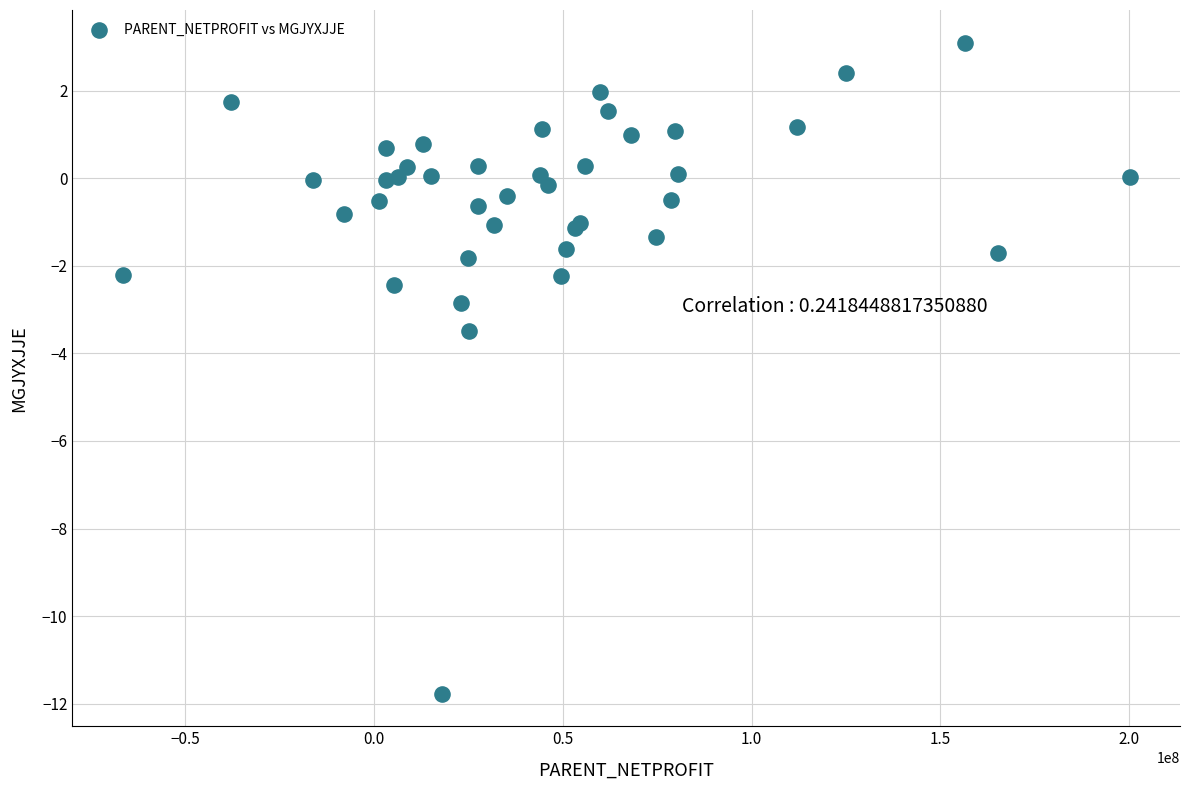

What Y value in the scatter plot is closest to -4?

-3.5